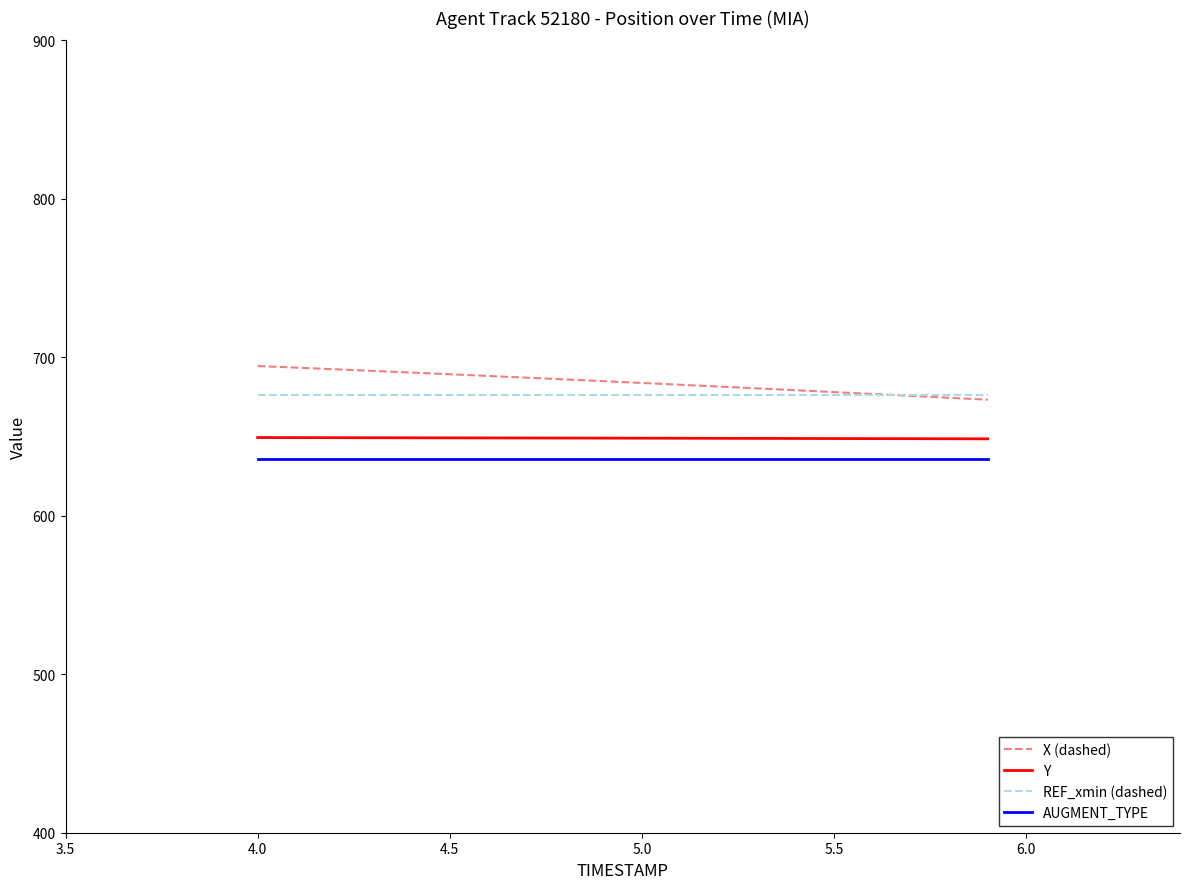

What is the minimum value for X (dashed)?

673.2